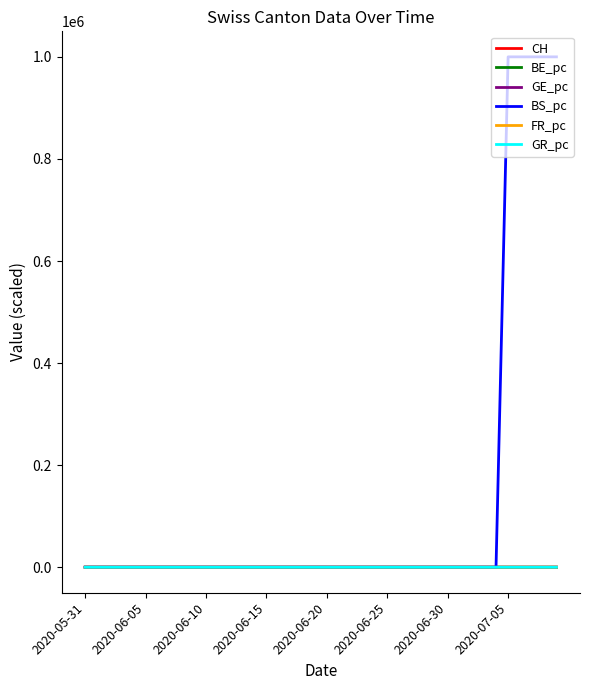

Which series has the largest range (max minus min)?

BS_pc